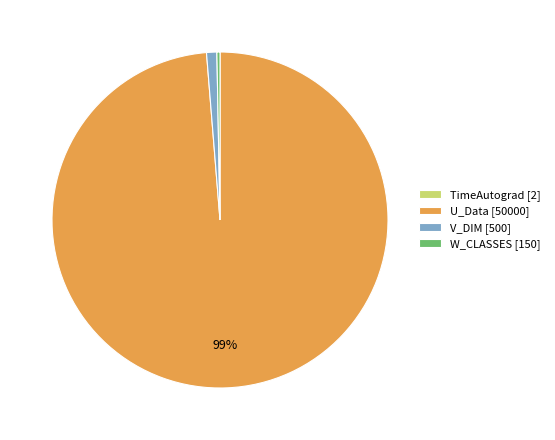

Is there a majority slice in this chart?

Yes